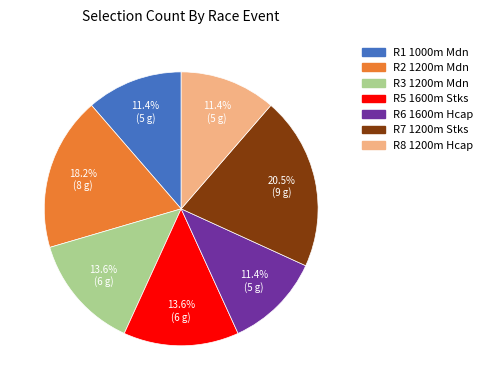

True or false: R7 1200m Stks accounts for 9% of the total.

False